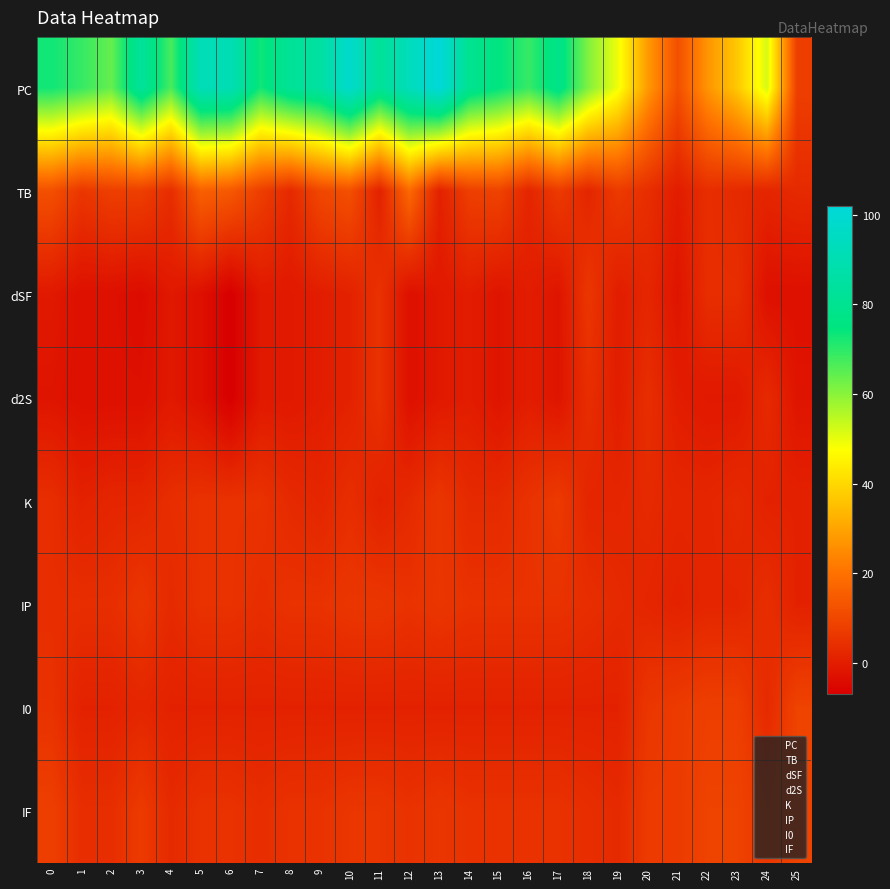

At how many categories does at least one series exceed 9?

25